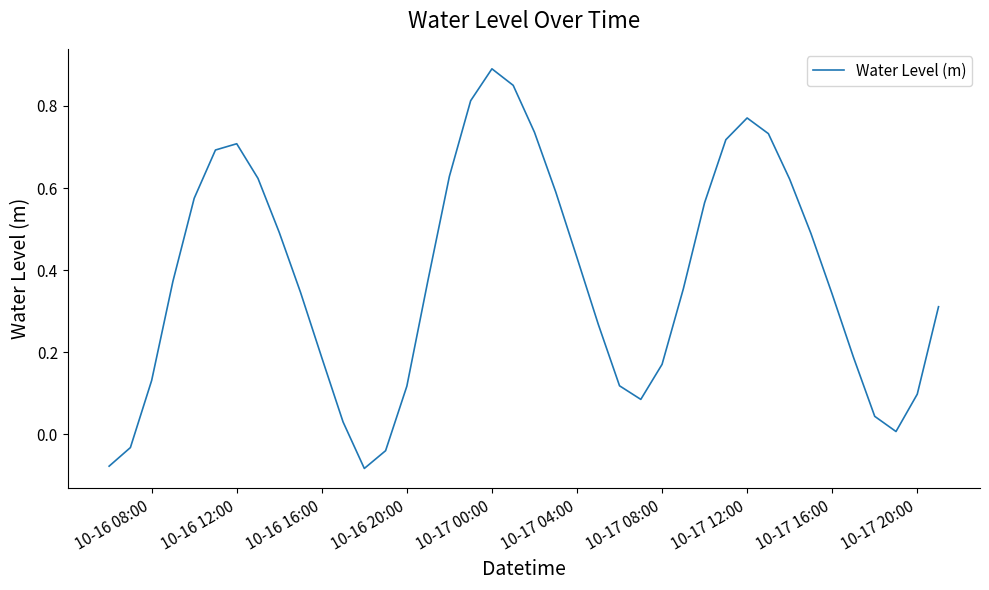

What is the difference between the maximum and minimum values?

1.0